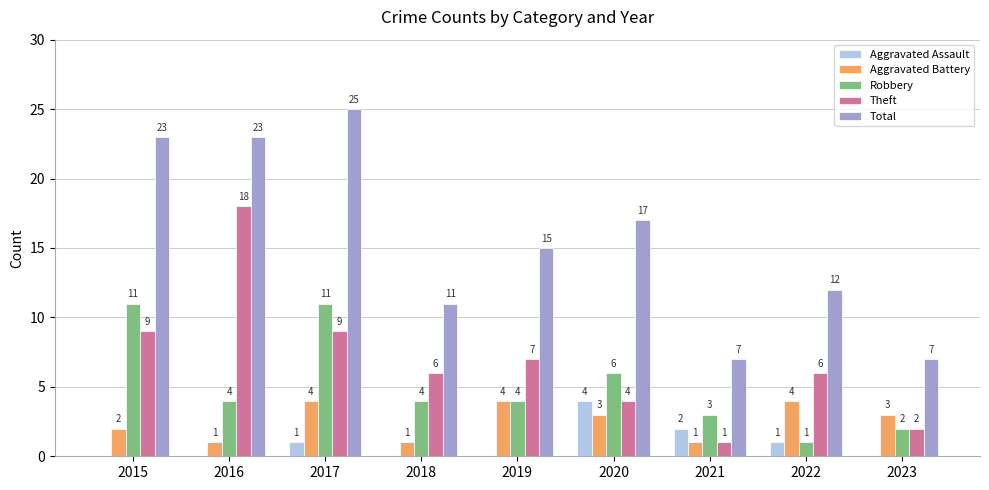

Does the chart contain stacked bars?

No